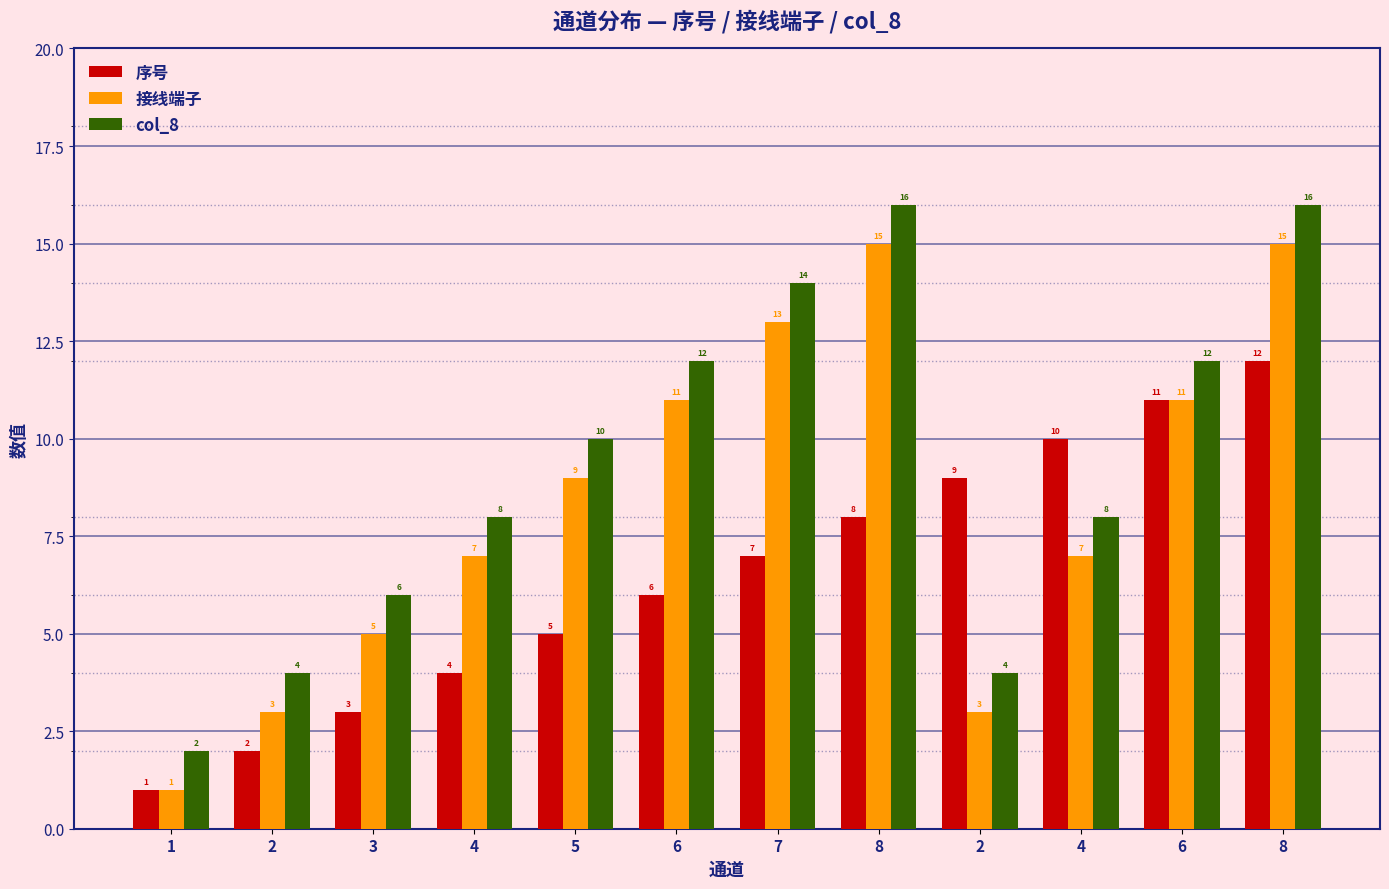

Is it true that 序号 equals 6 at 6?

True